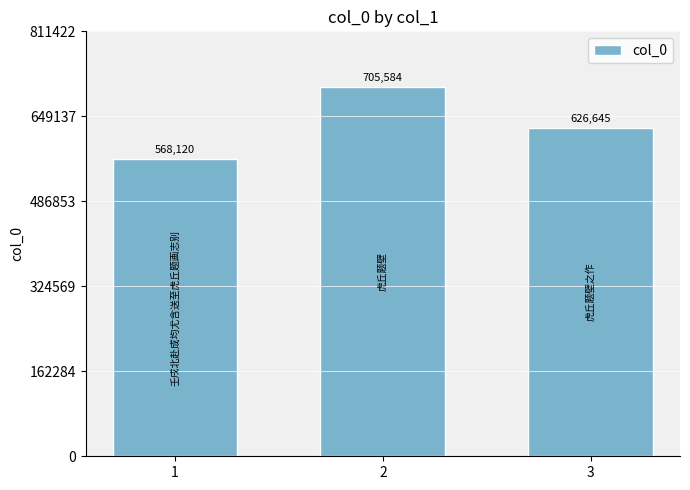

What is the value of the 3rd bar from the left?

626645